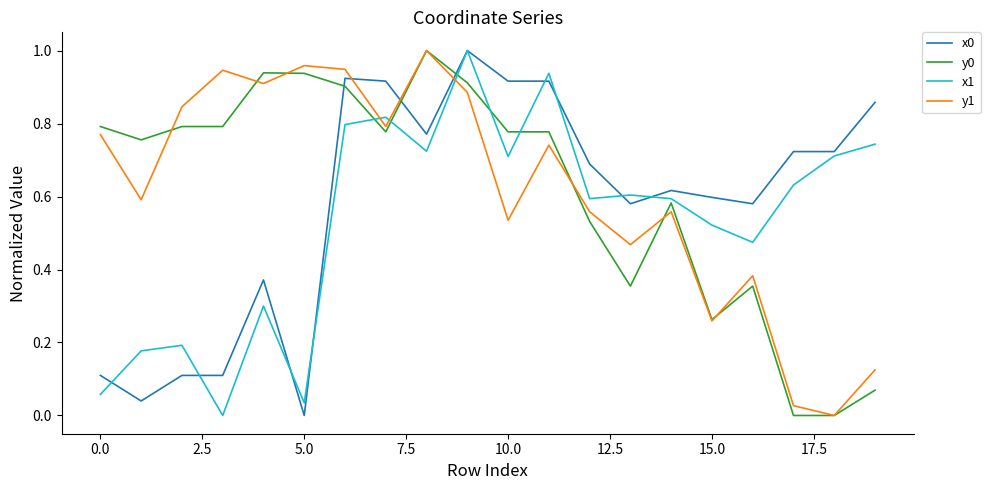

True or false: y1 and x1 intersect in this chart.

True